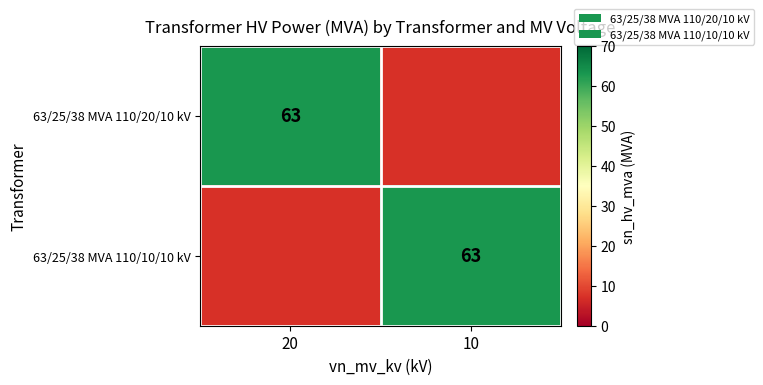

Is the value of 63/25/38 MVA 110/20/10 kV at 20 greater than the value of 63/25/38 MVA 110/10/10 kV at 10?

No